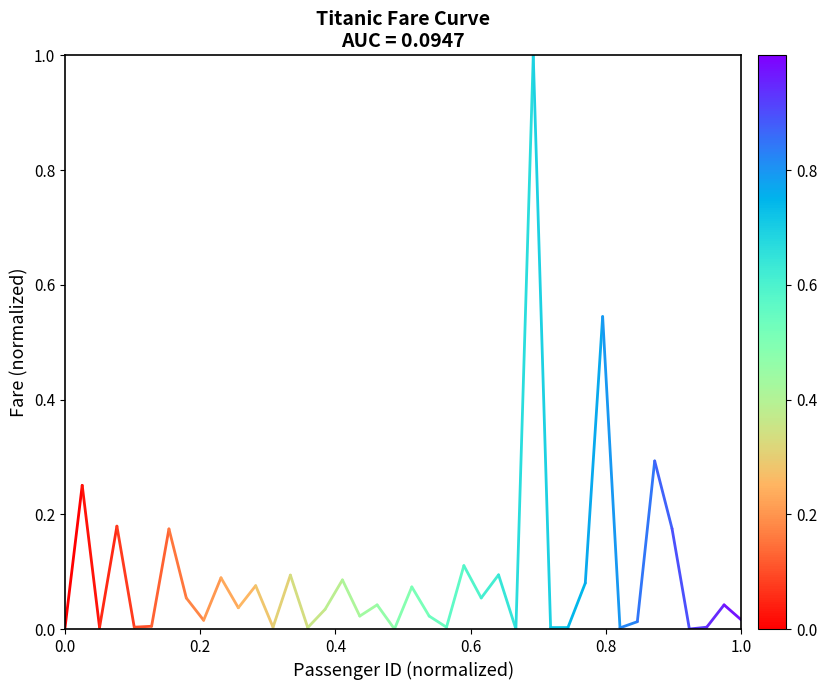

Does the chart have visible grid lines?

No